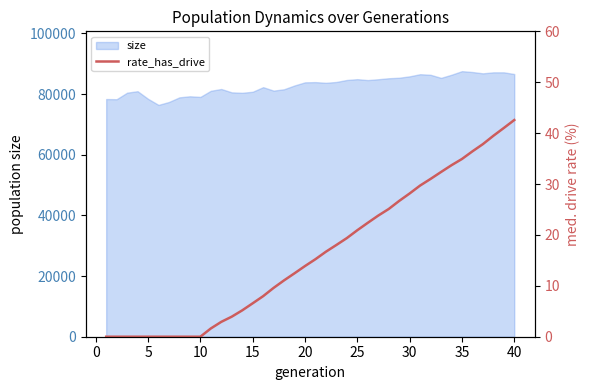

What is the average value?

16.3